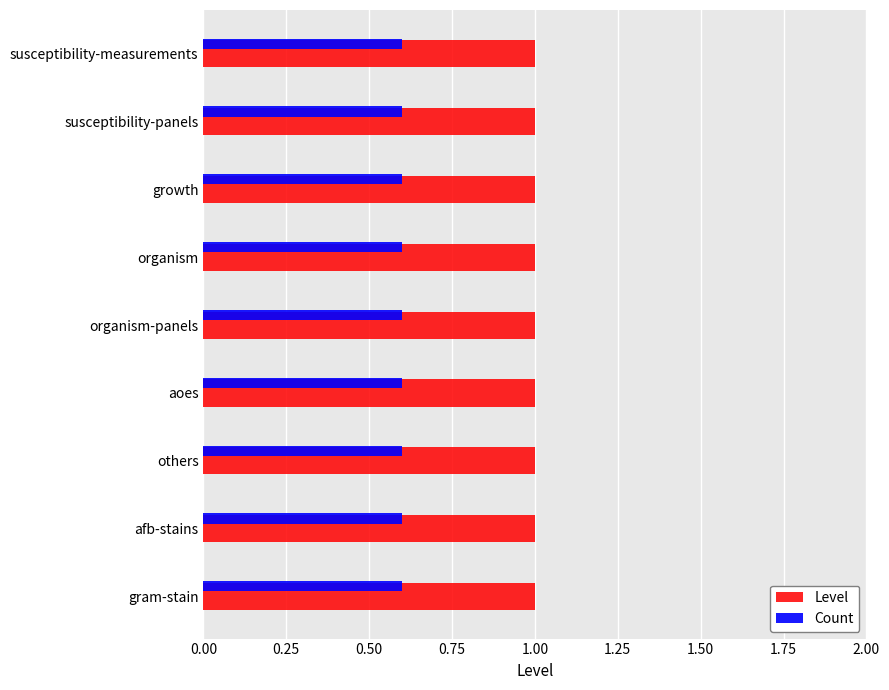

Which series has the largest total across all categories?

Level